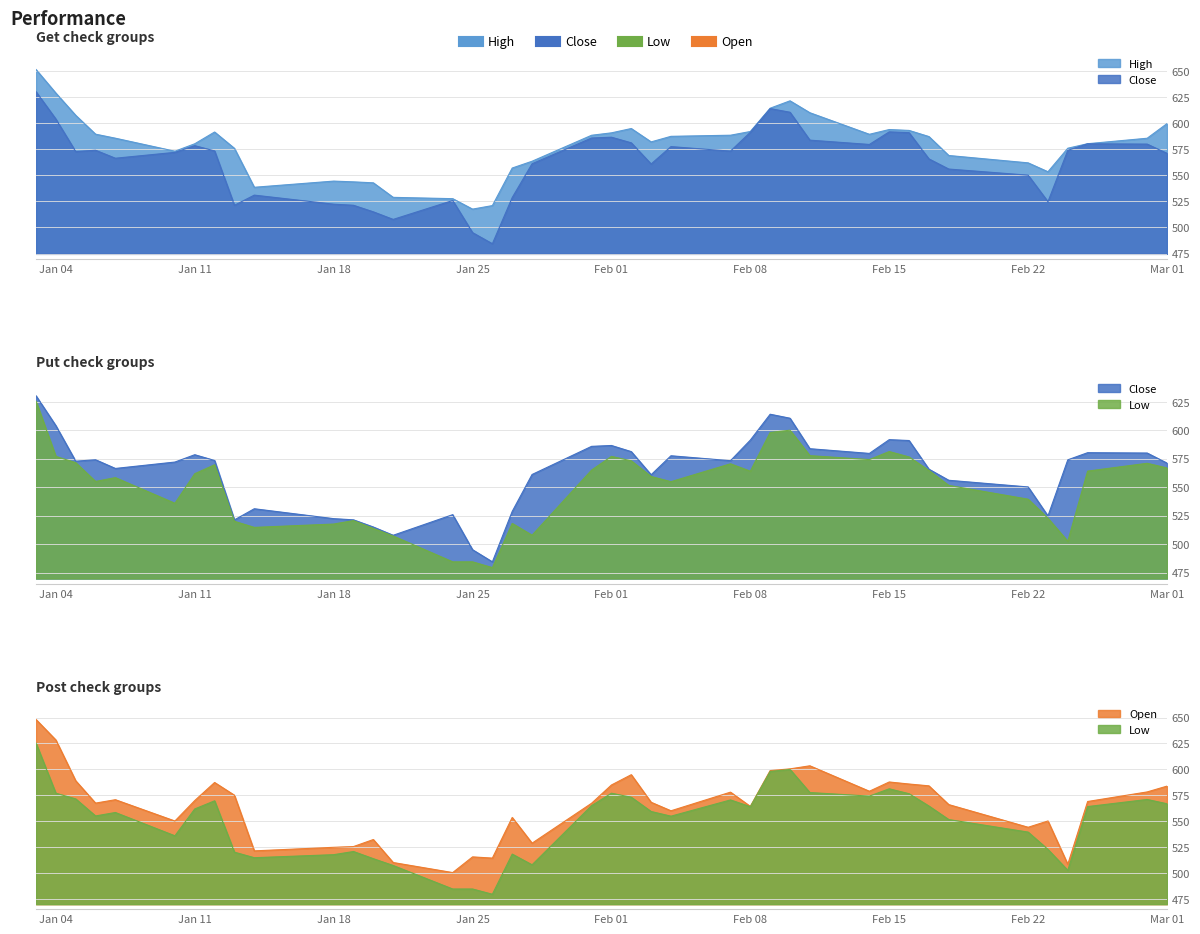

True or false: High and Low cross at least once.

False